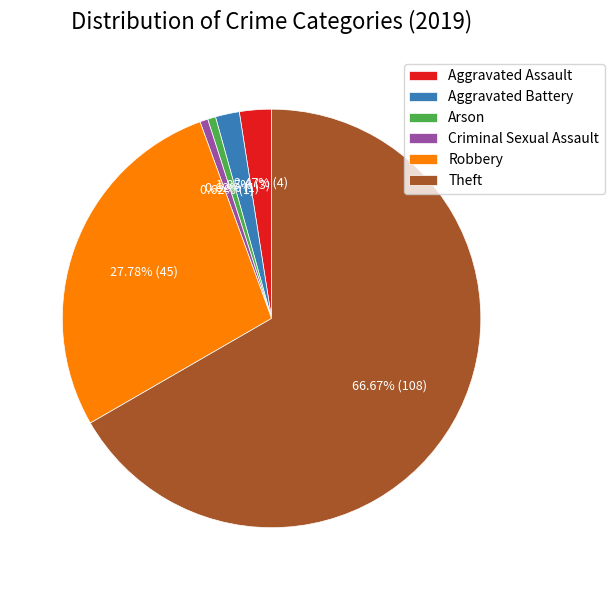

Combined, what portion of the pie is Aggravated Assault and Arson?

3.1%